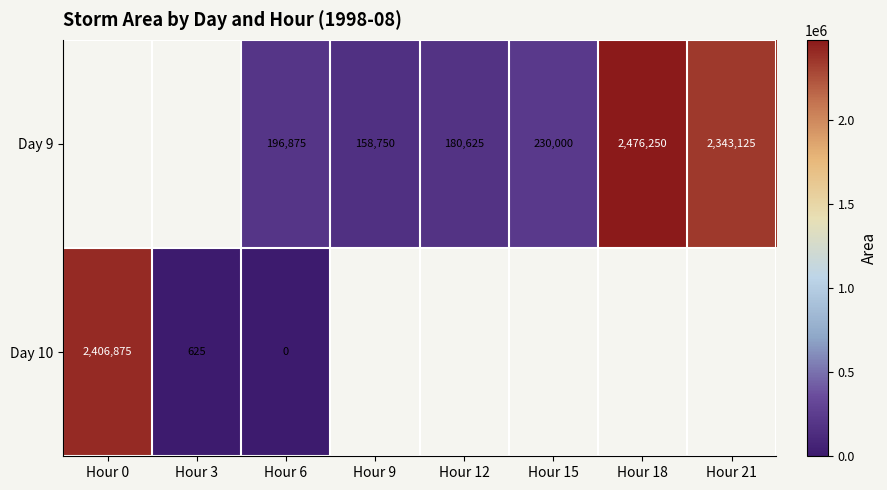

Rank the series at Hour 6 from highest to lowest value.

Day 9, Day 10